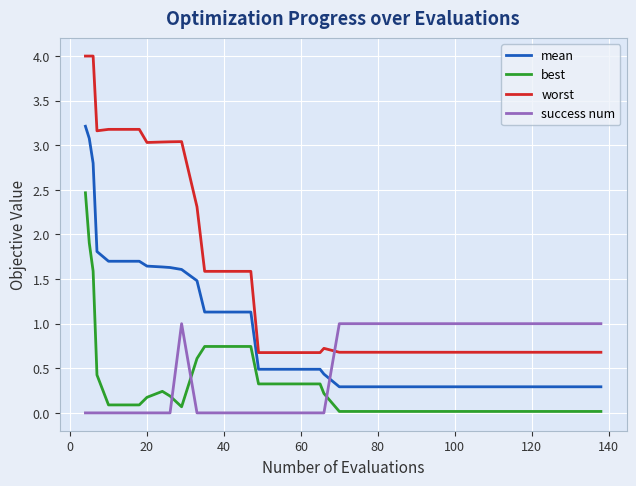

True or false: best and mean cross at least once.

False